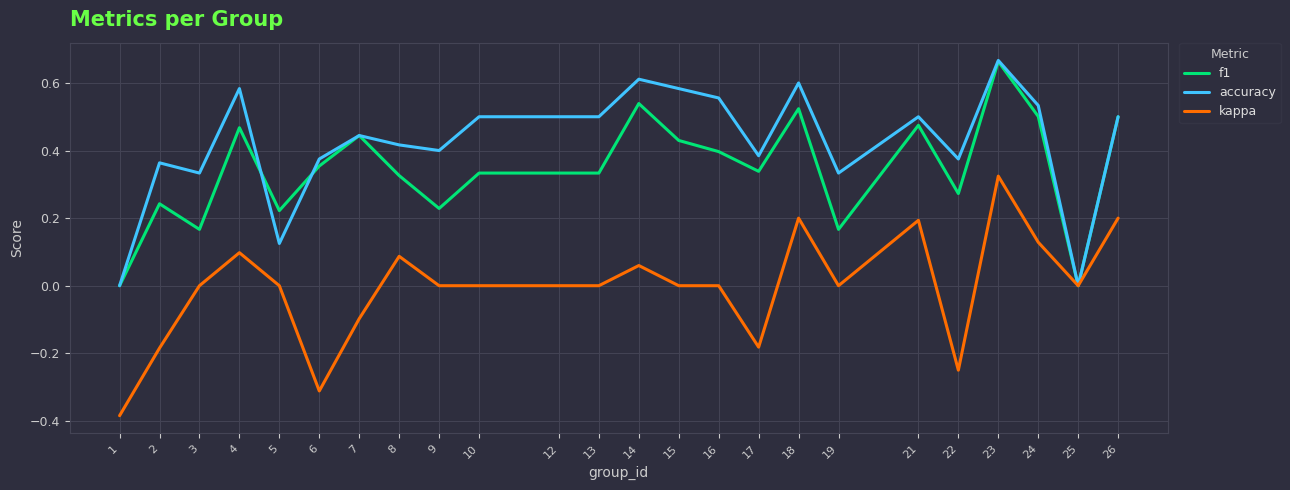

Between 6 and 15, which series saw the biggest shift?

kappa